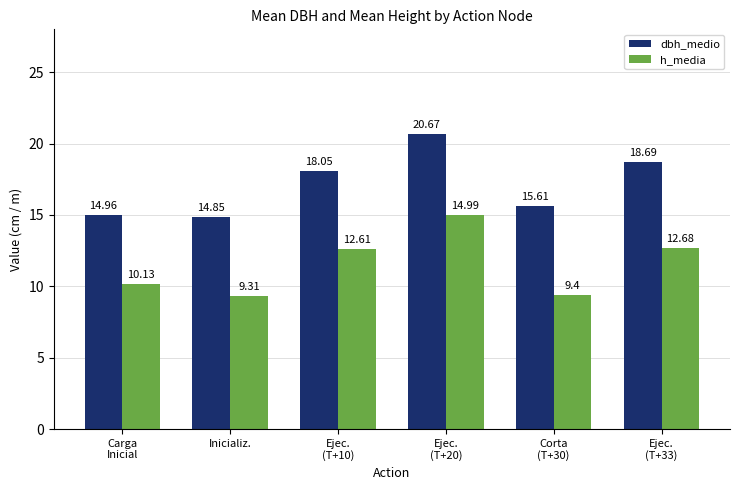

How many bars are there in each group?

2